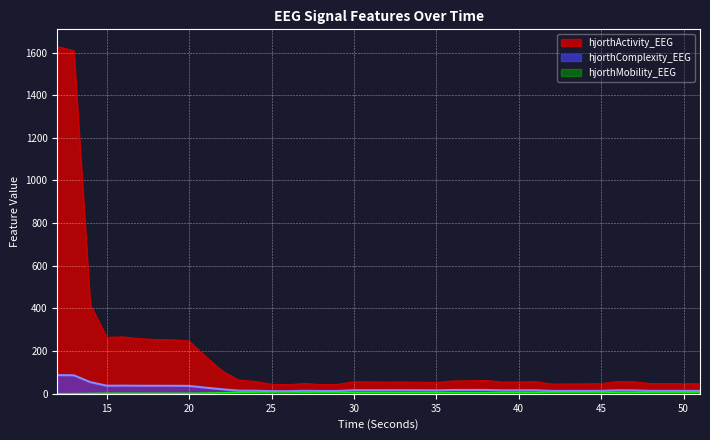

What is the total value across all series at 23?

86.5